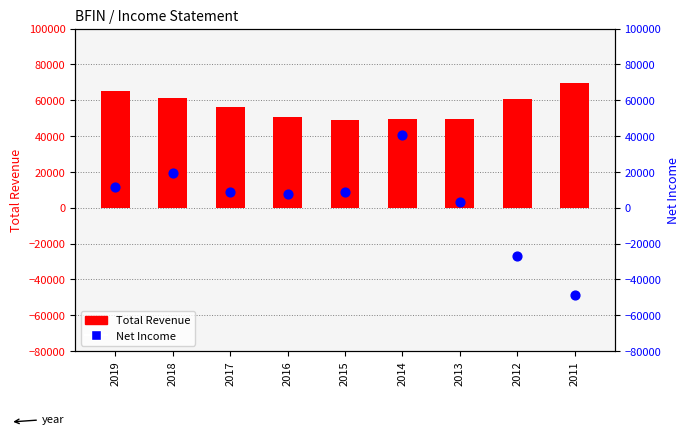

At how many categories does at least one series exceed 1164?

9